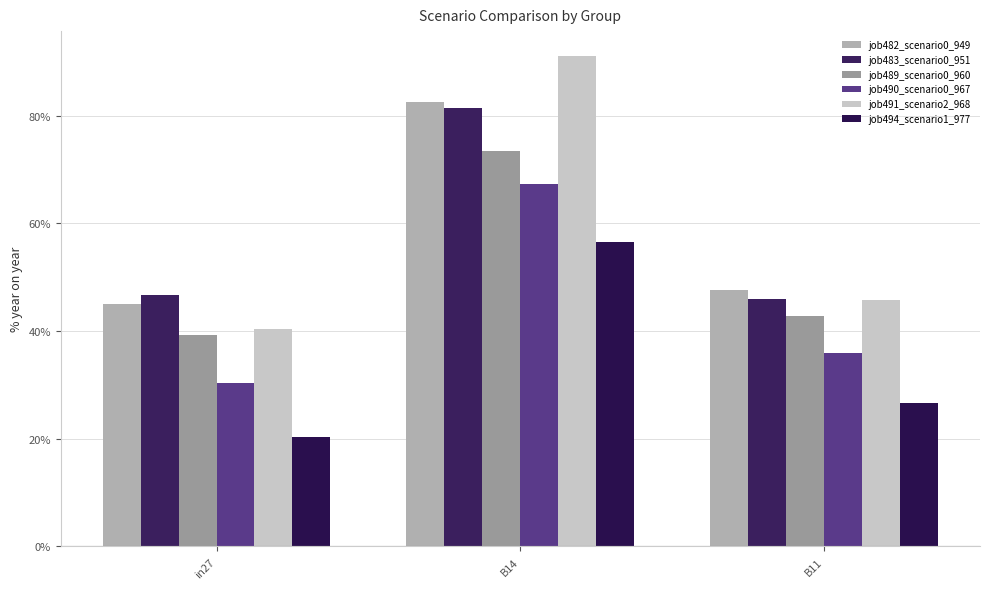

Does the chart contain stacked bars?

No